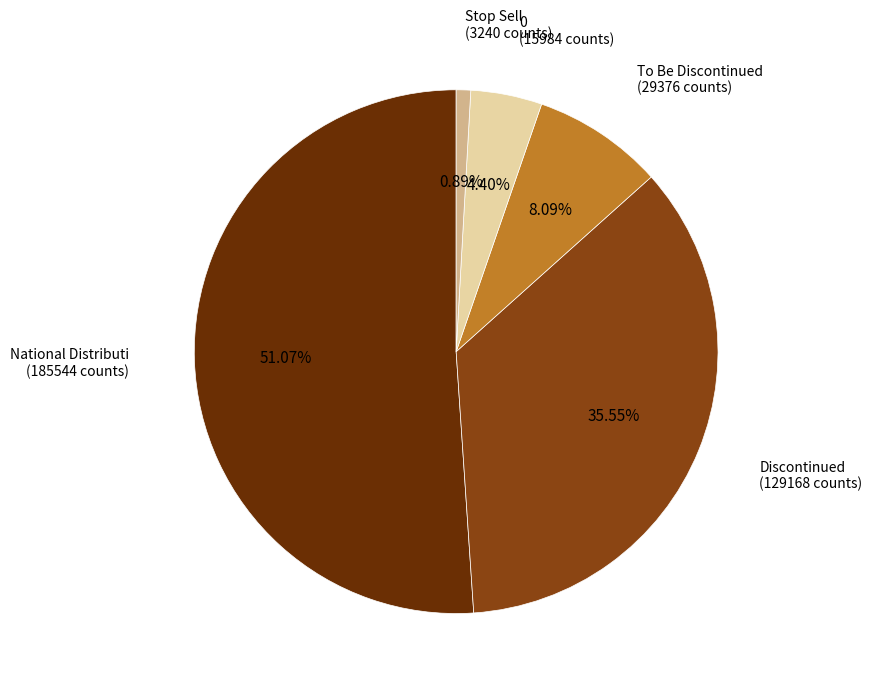

Rank the categories by value from lowest to highest.

Stop Sell, 0, To Be Discontinued, Discontinued, National Distributi